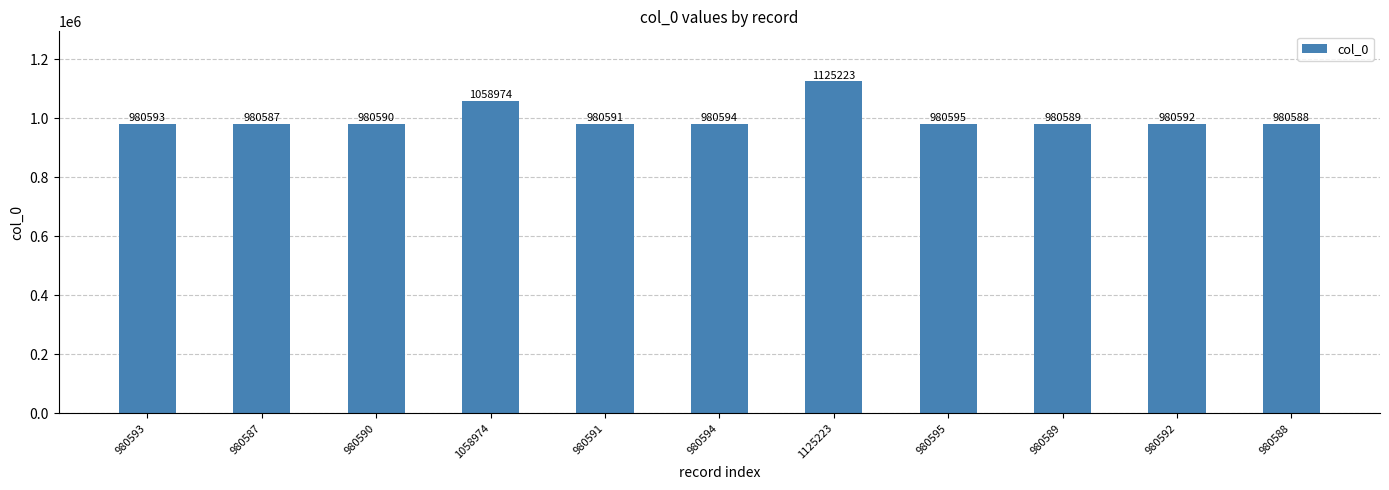

How many series are shown in this chart?

1